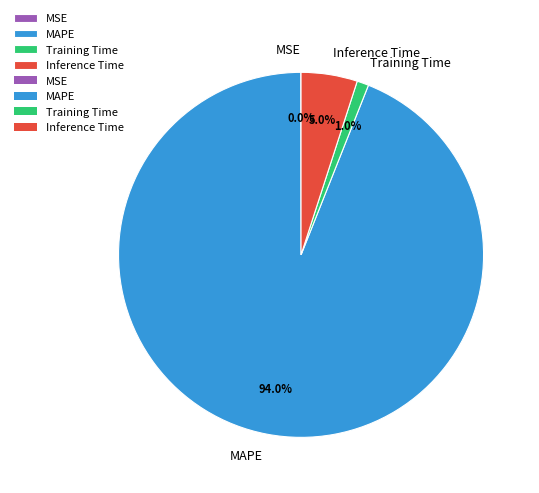

Which slice is the largest?

MAPE